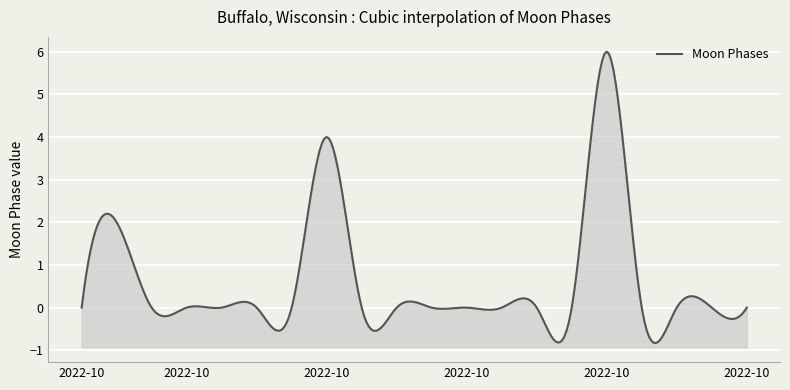

How many data points does each series have?

20